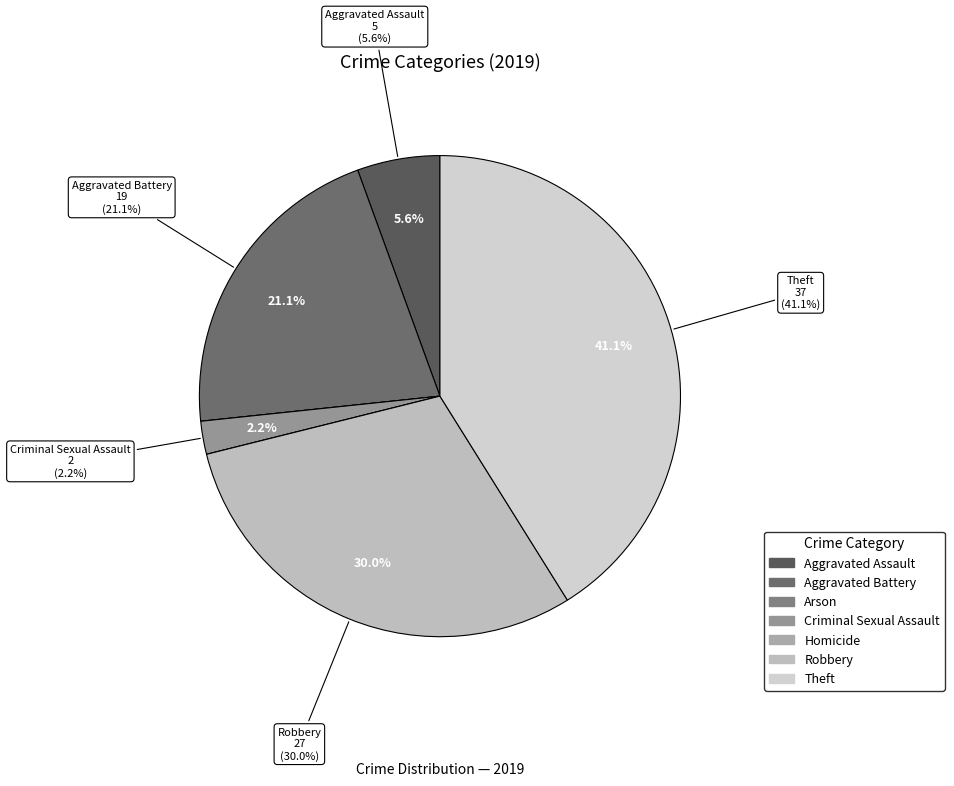

Rank the categories by value from highest to lowest.

Theft, Robbery, Aggravated Battery, Aggravated Assault, Criminal Sexual Assault, Arson, Homicide